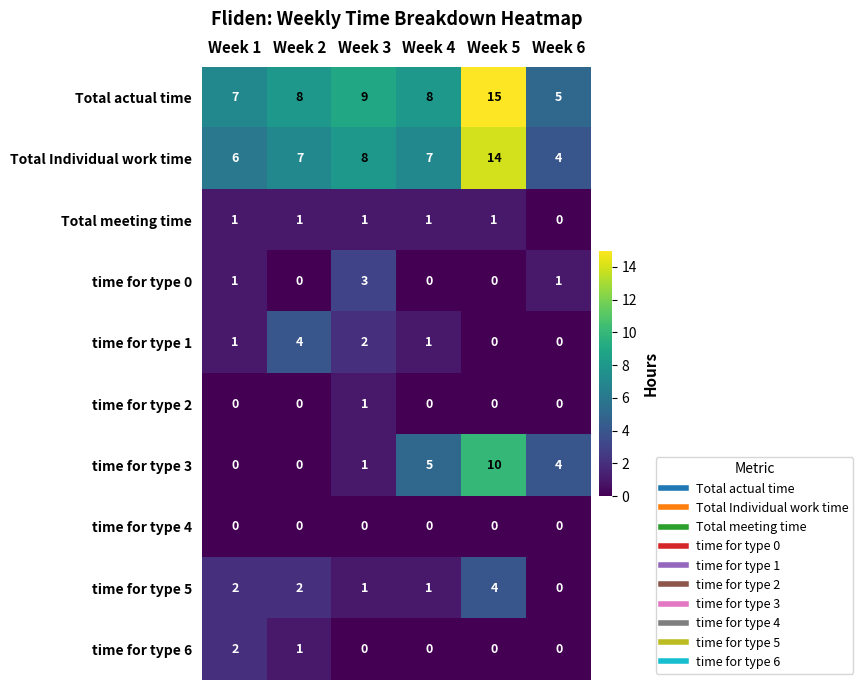

The Total meeting time series shows 1 at Week 4. True or false?

True